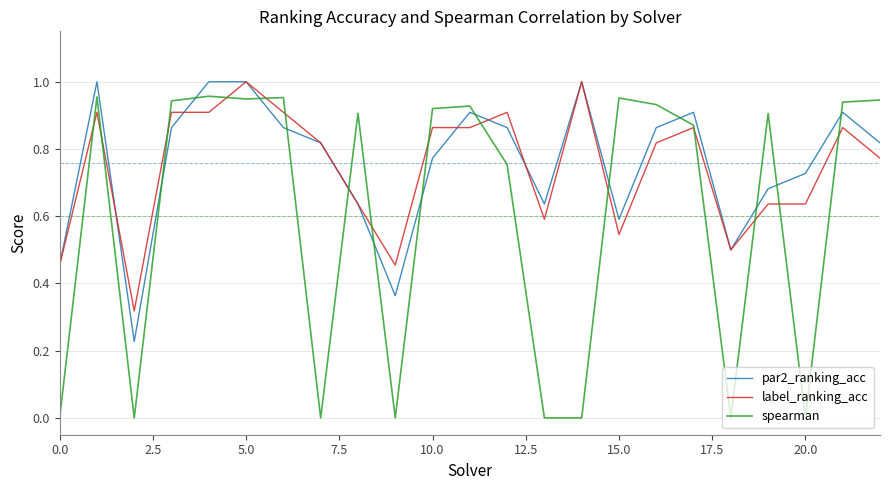

Which series has the widest spread of values?

spearman